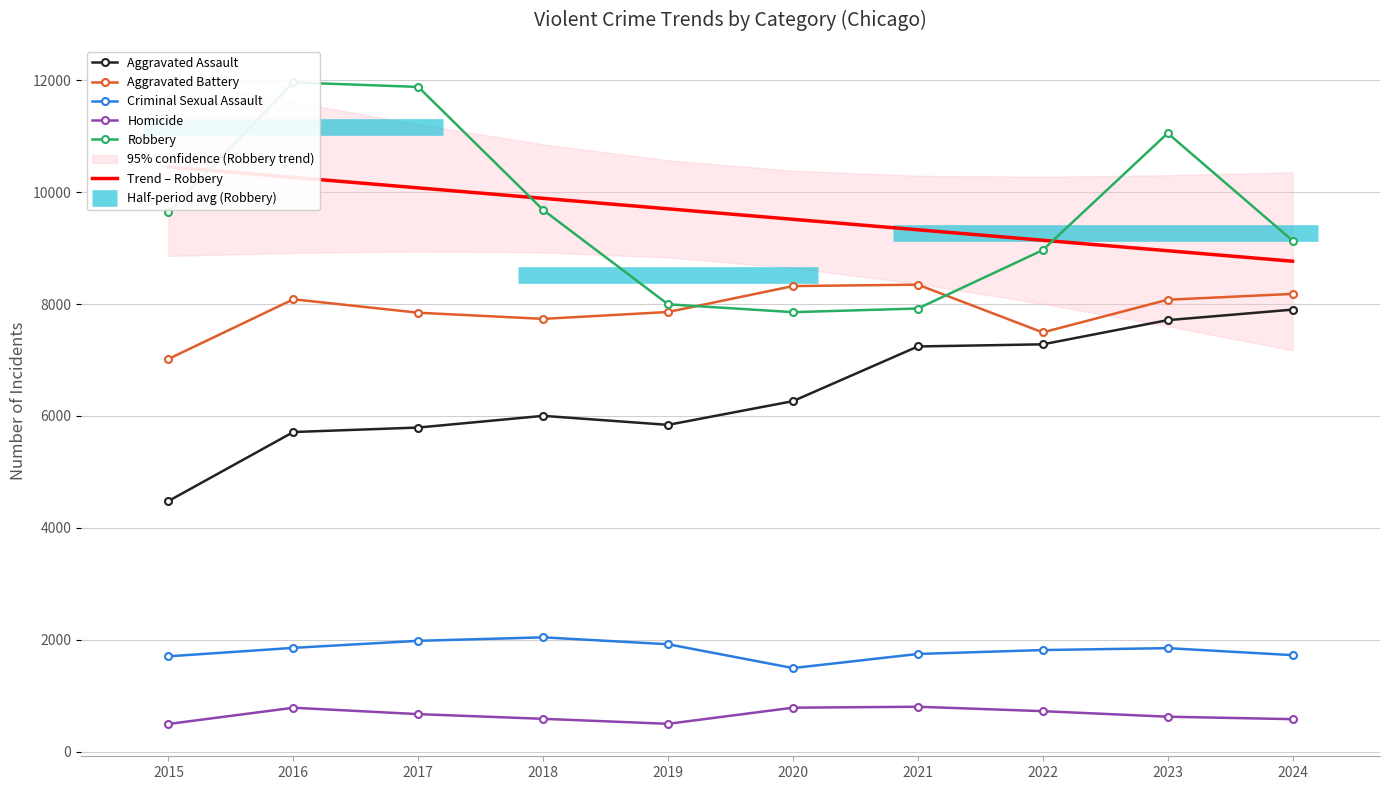

What is the difference between the highest and lowest values at 2018?

9300.8